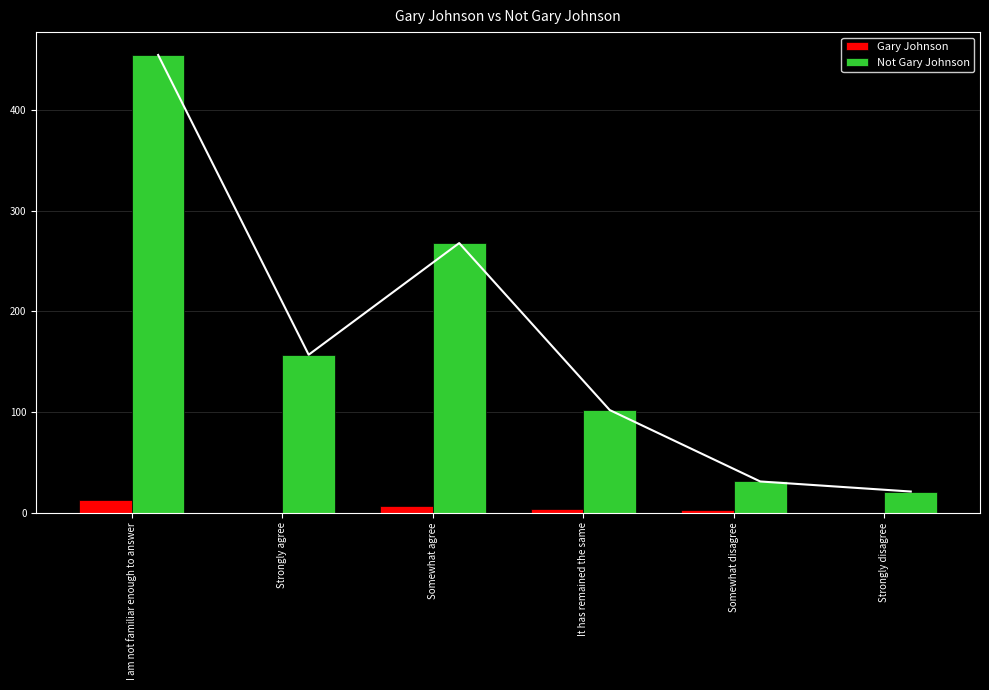

Reading left to right, transcribe all the data shown in this chart.

Gary Johnson: 13	0	7	4	3	0
Not Gary Johnson: 455	157	268	102	31	21